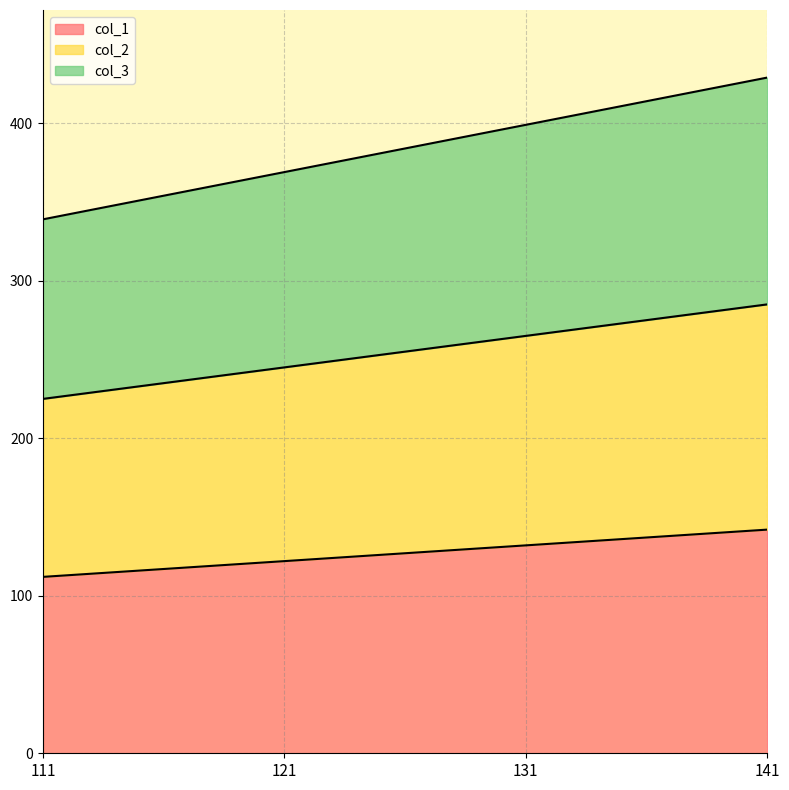

What is the value of the col_1 point at the 1st from the left?

112